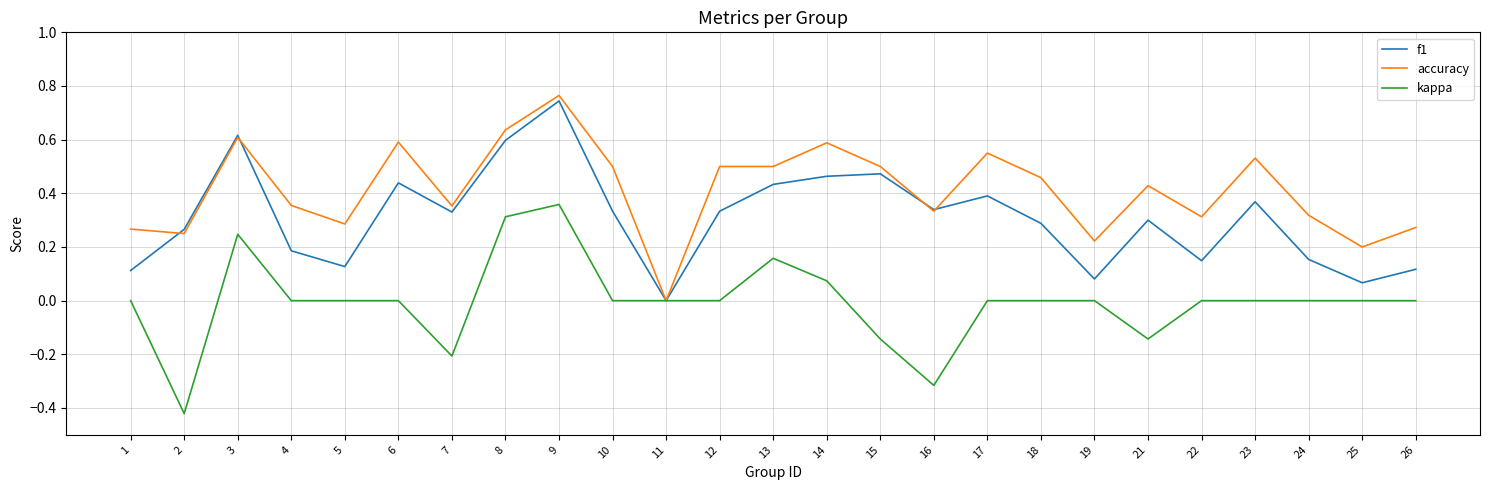

At which category does the chart reach its peak across all series?

9